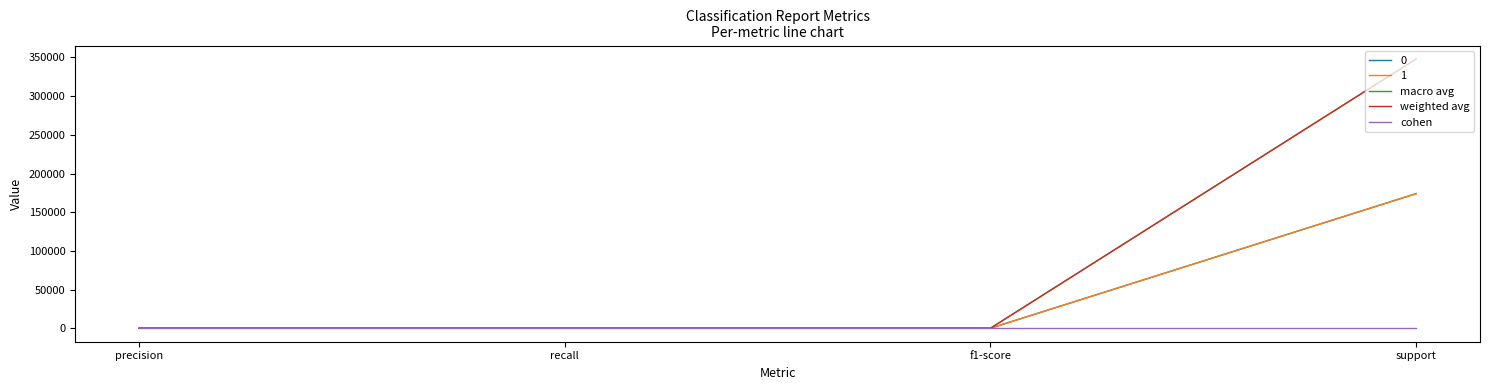

What is the difference between the macro avg values at f1-score and precision?

1.7